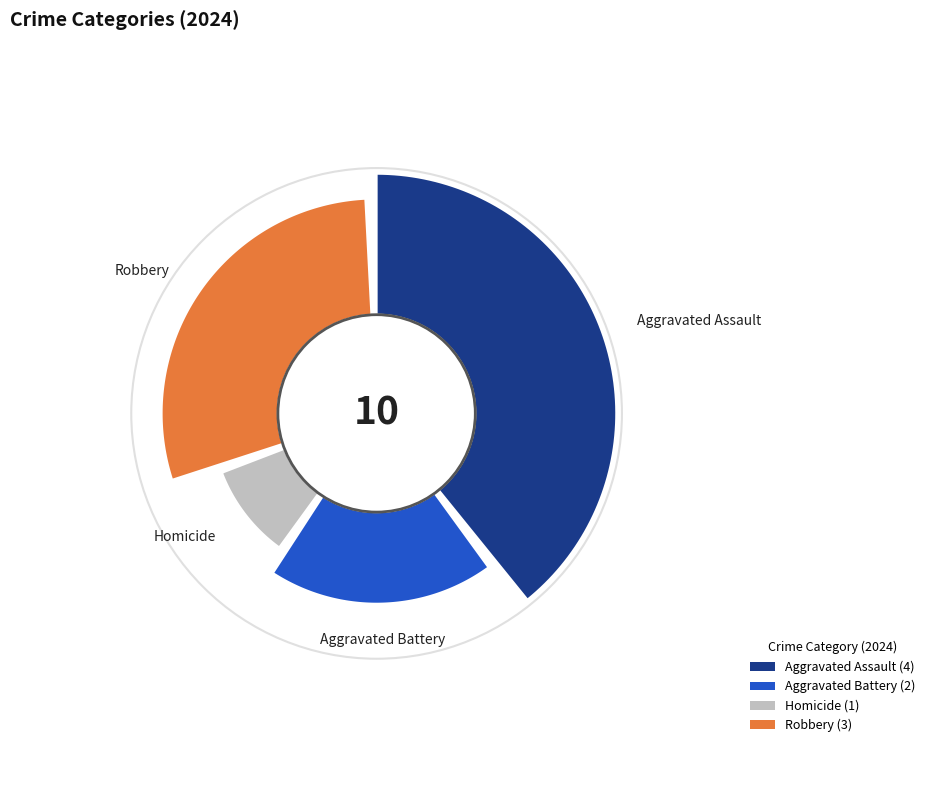

Is there a majority slice in this chart?

No